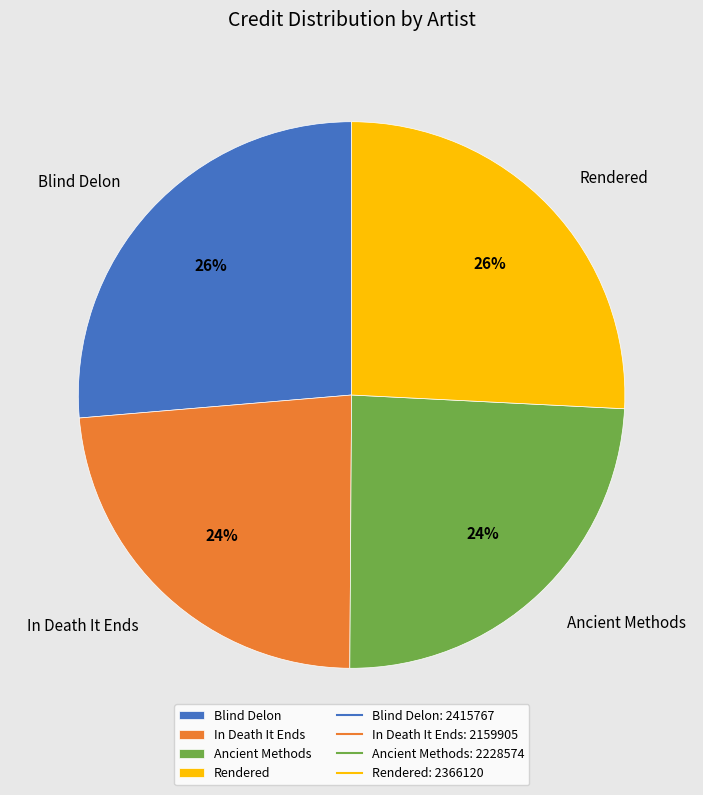

To the nearest percent, what is the combined percentage of Ancient Methods and Rendered?

50%